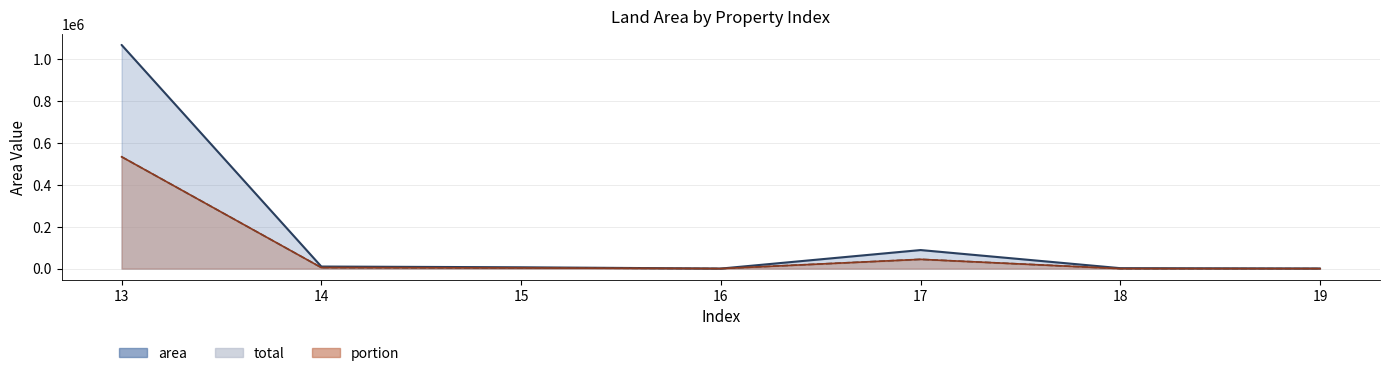

How many data points in total are above 3203?

3